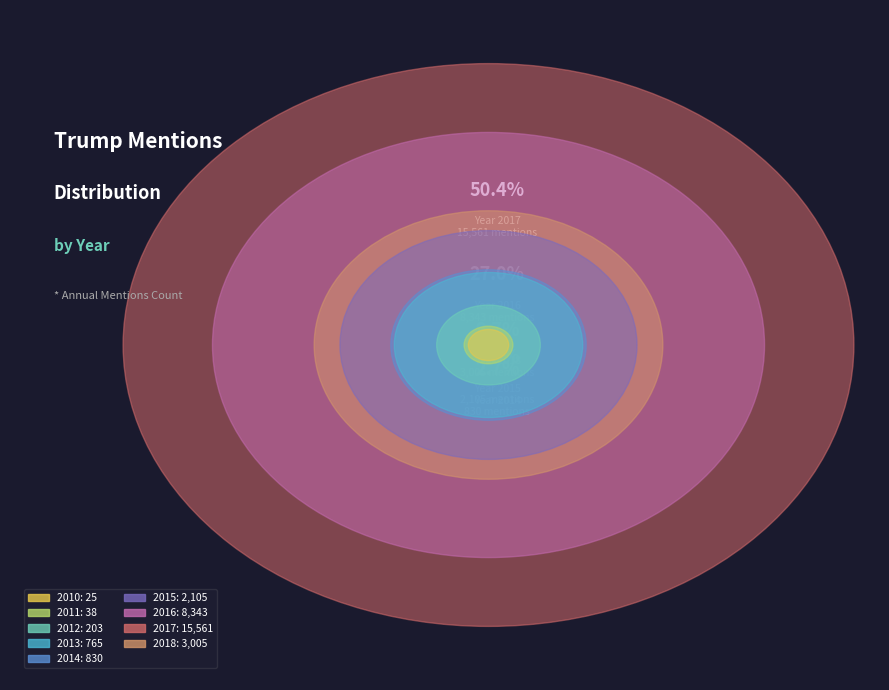

What is the largest slice in the pie chart?

2017